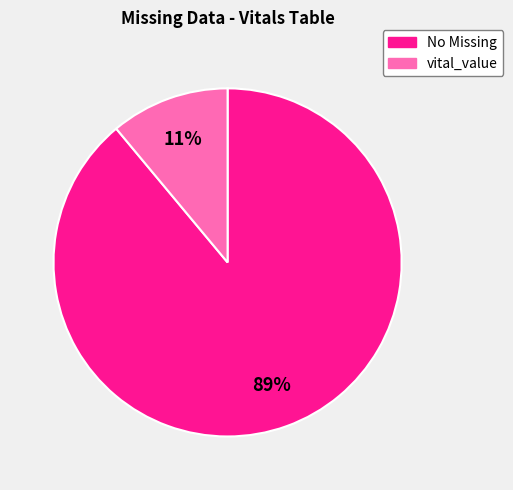

To the nearest percent, what is the average slice percentage?

50%